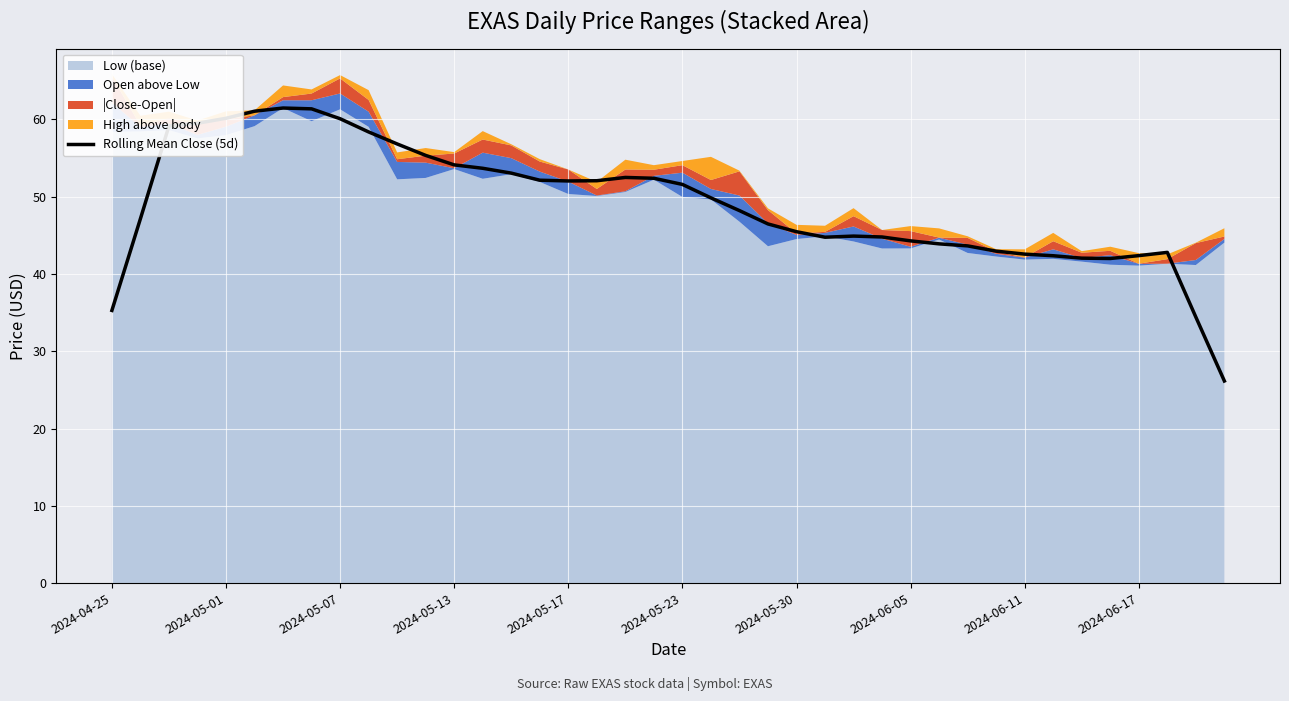

What is the minimum value shown in the chart?

26.2